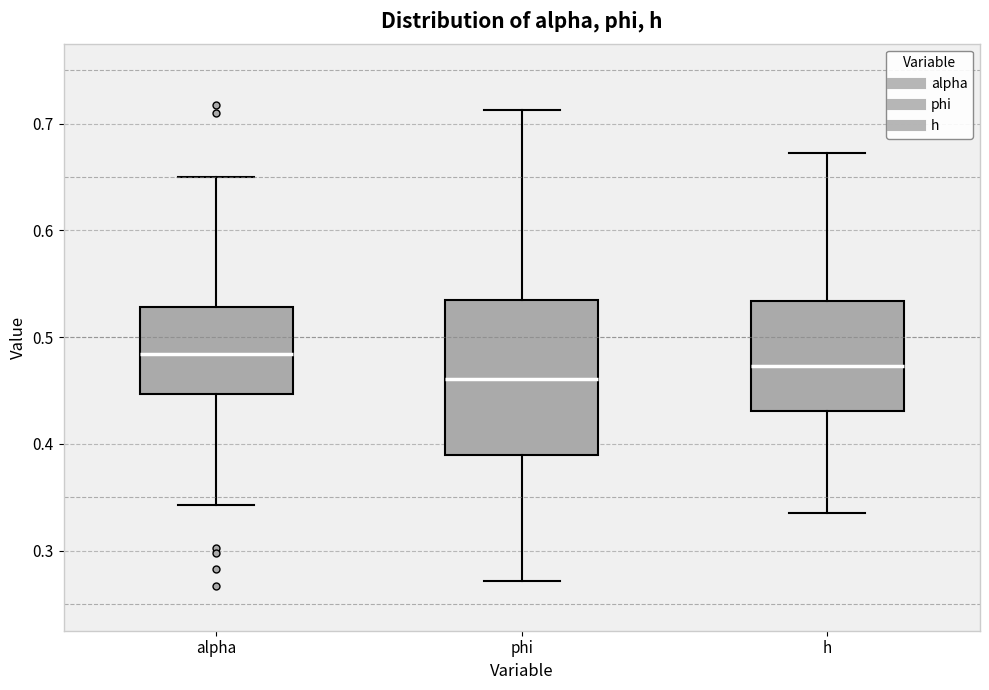

Which box has the highest median line?

alpha